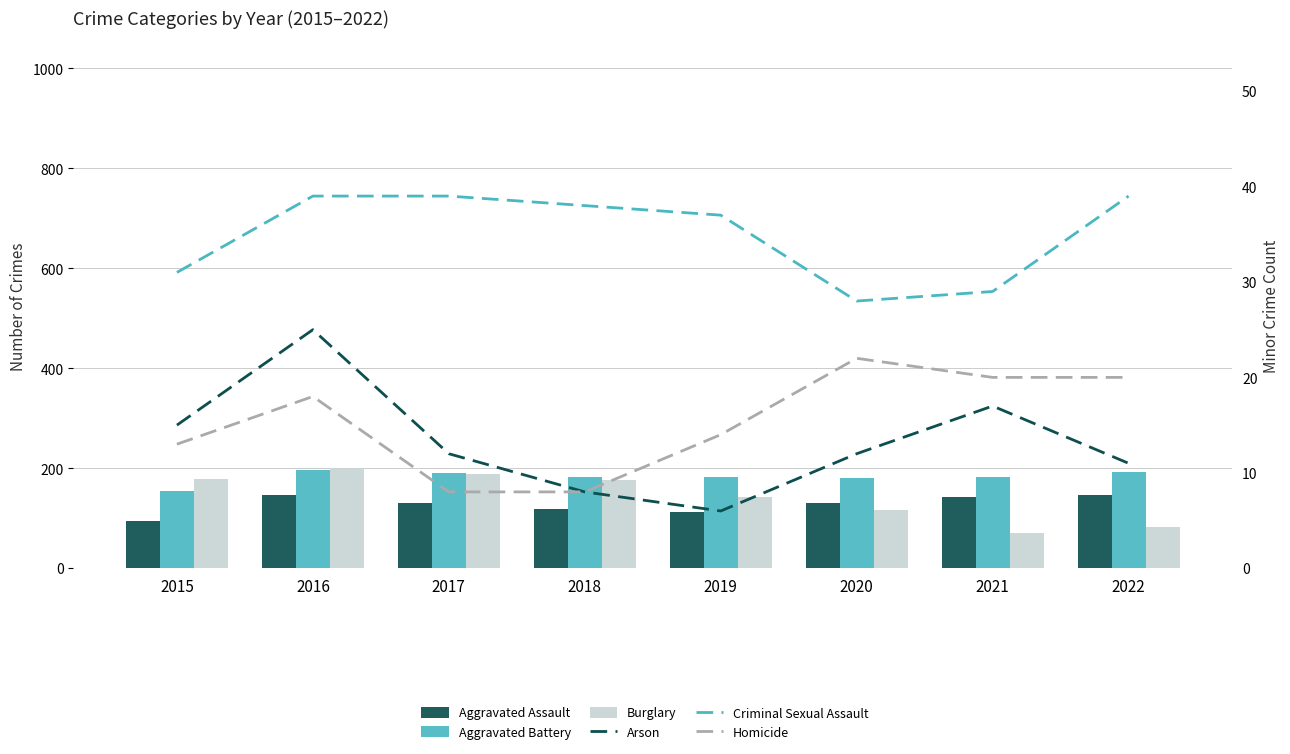

What is the approximate value of Criminal Sexual Assault at 2020?

28